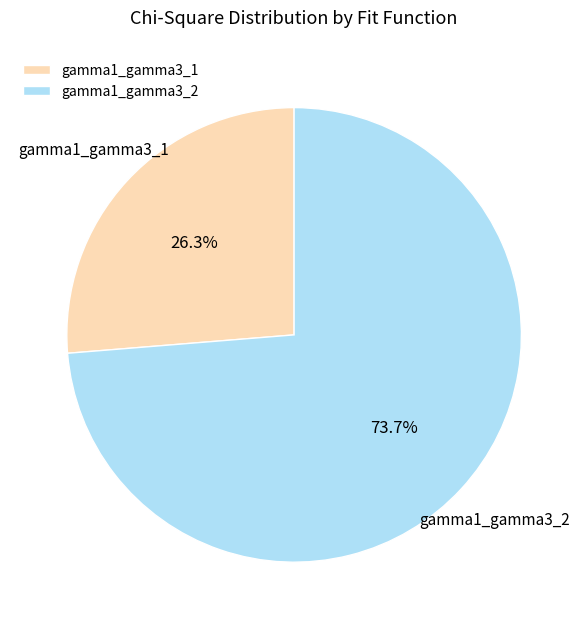

Count the number of slices in the pie.

2